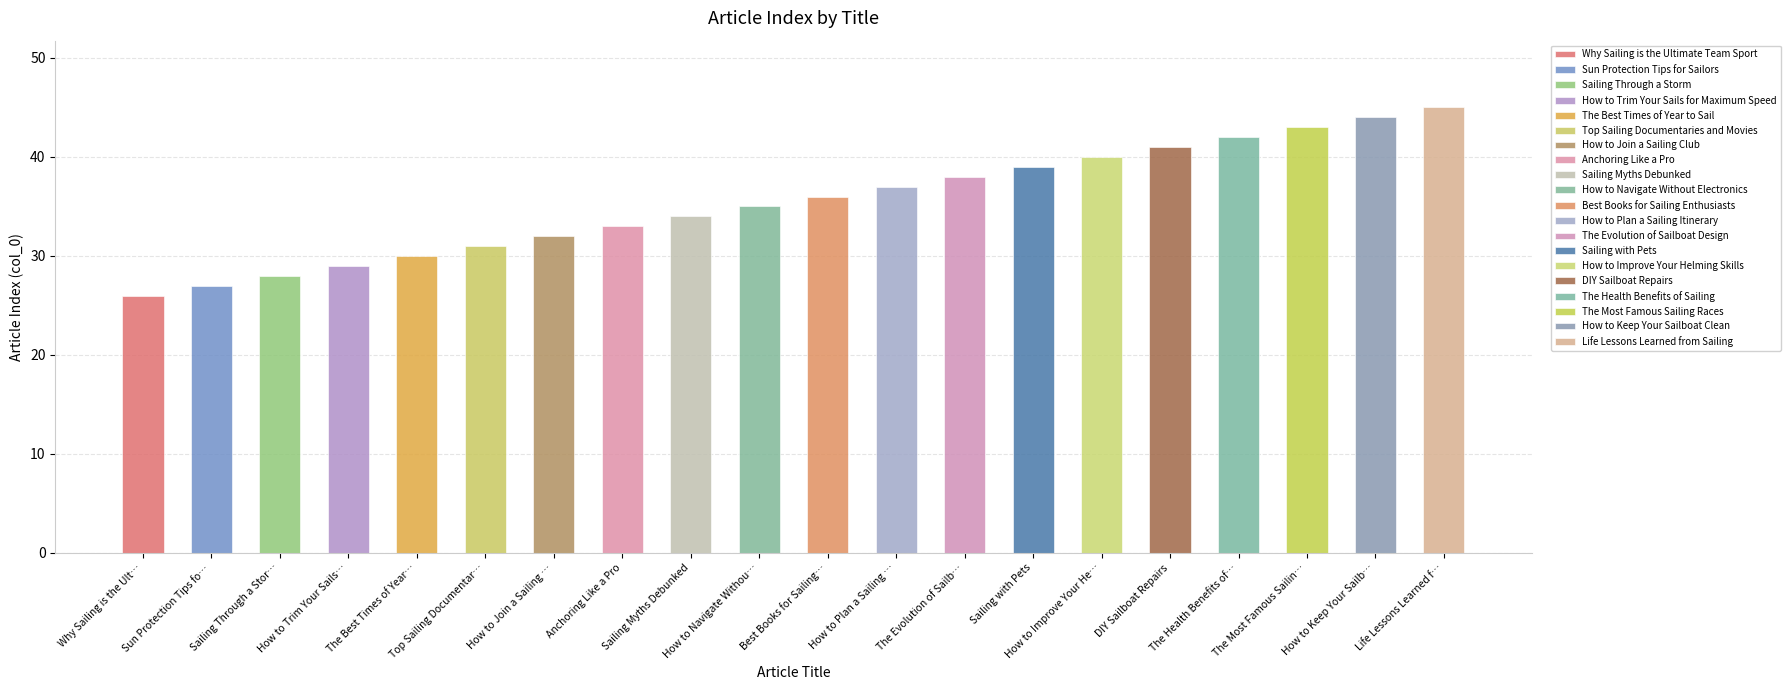

How many values are below 36?

10